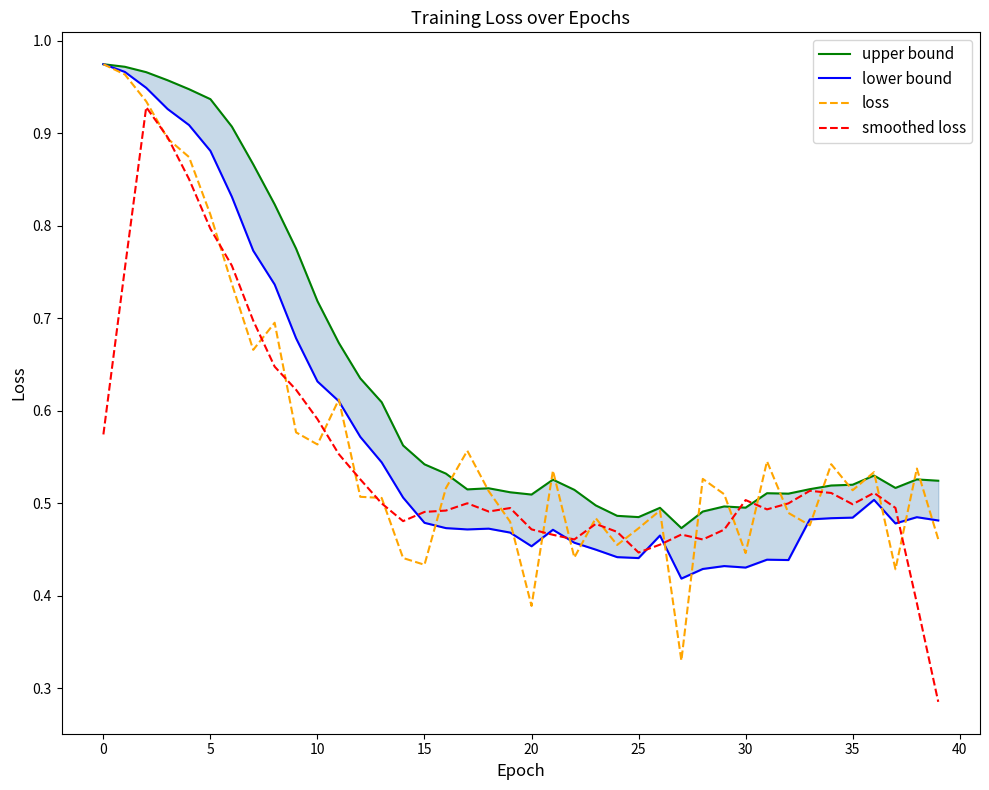

Which has a higher value, 22 or 11?

11